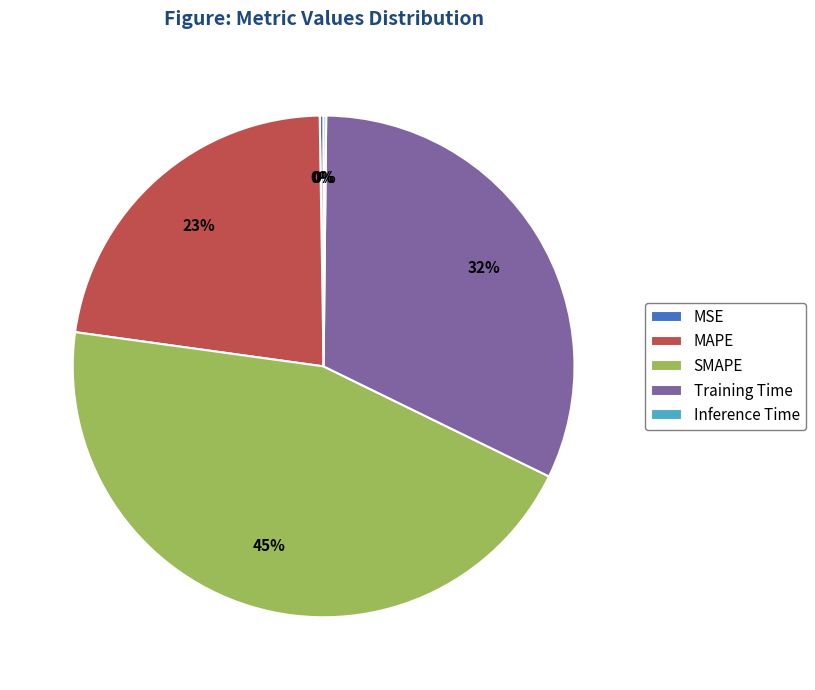

To the nearest percent, what portion does Training Time represent?

32%